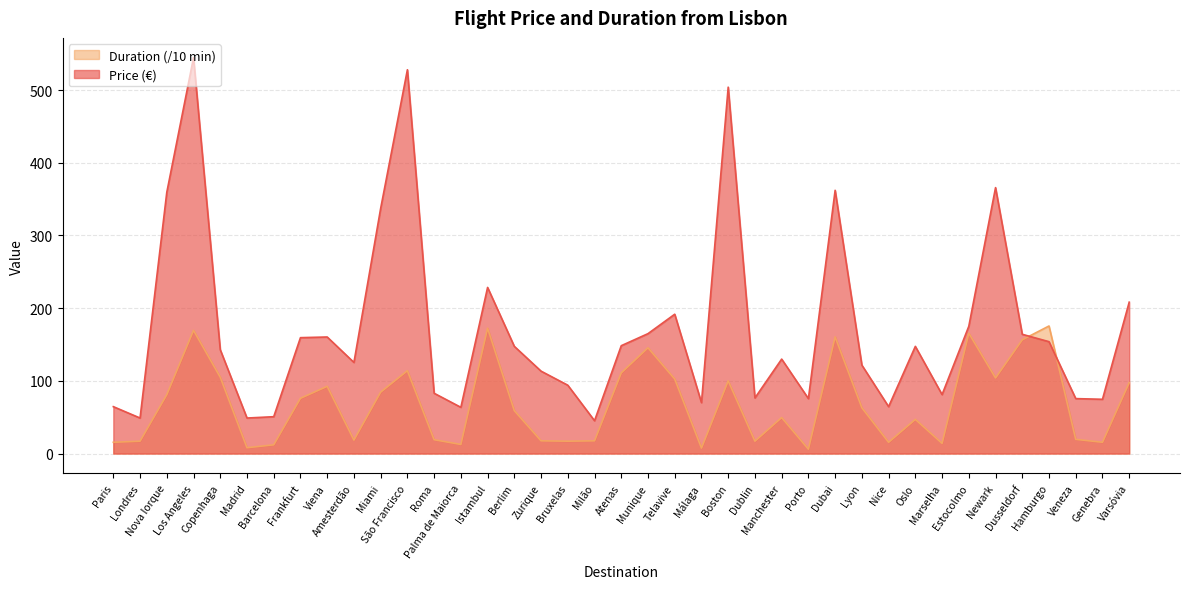

What is the sum of all Duration values?

2681.5